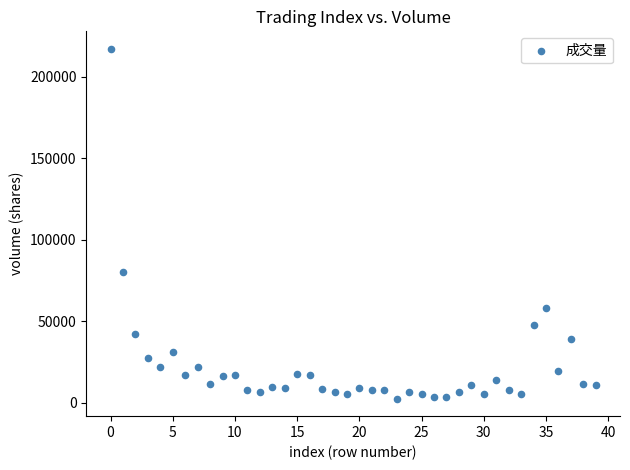

What Y value in the scatter plot is closest to 109777?

80031